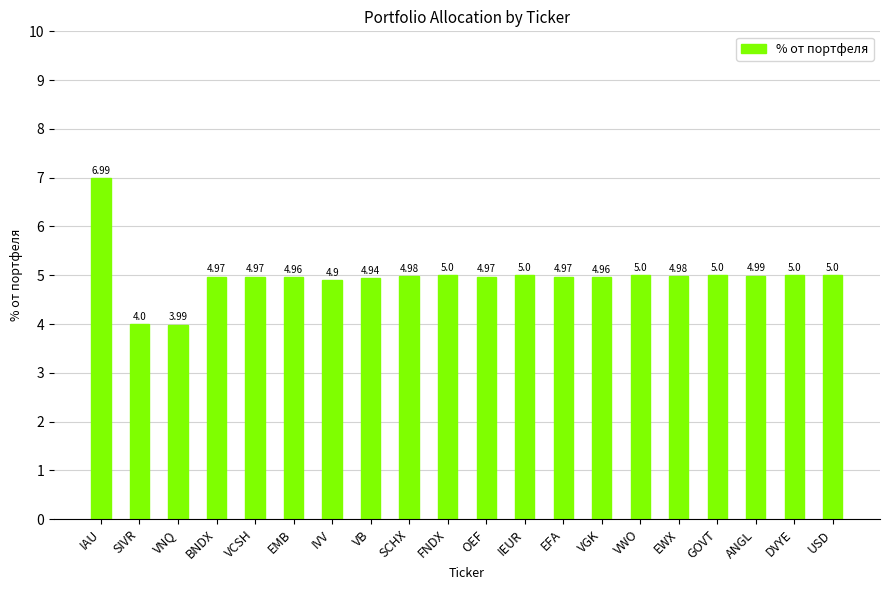

The chart shows a value of 5.0 at VWO. True or false?

True